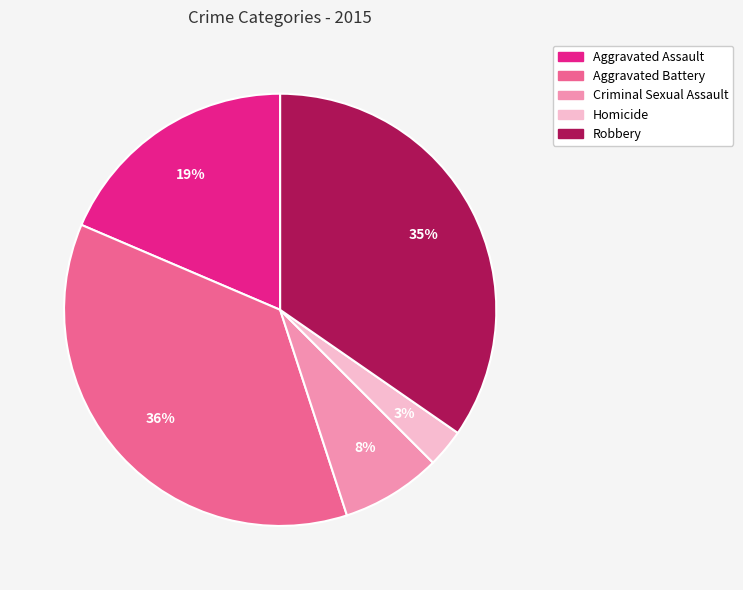

To the nearest percent, what is the combined percentage of Aggravated Assault and Robbery?

53%